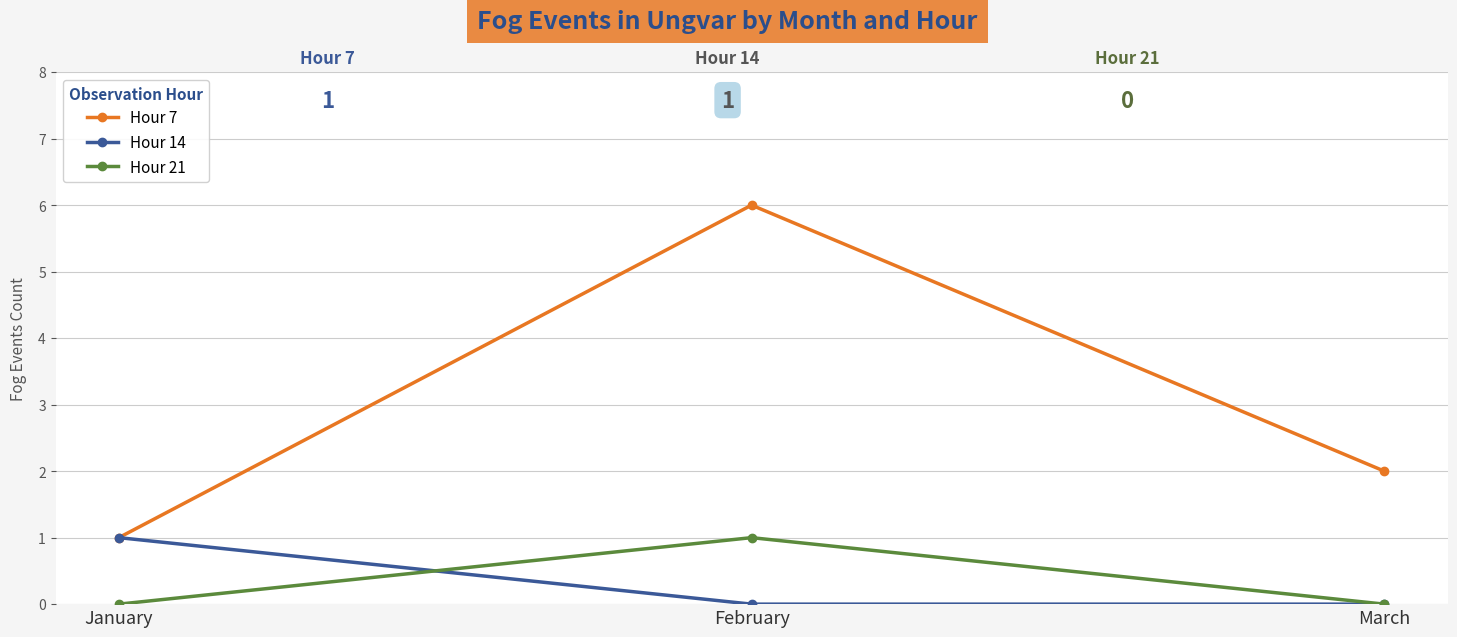

Which series has the largest range (max minus min)?

Hour 7